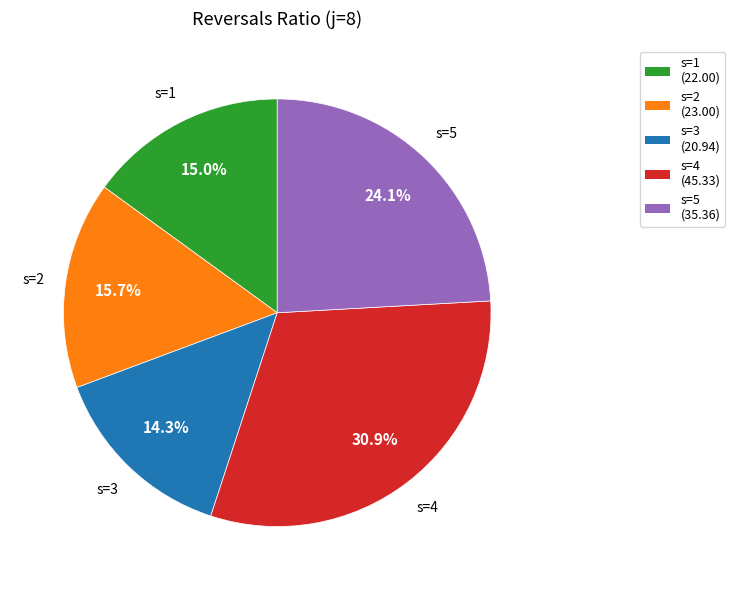

What is the largest slice in the pie chart?

s=4